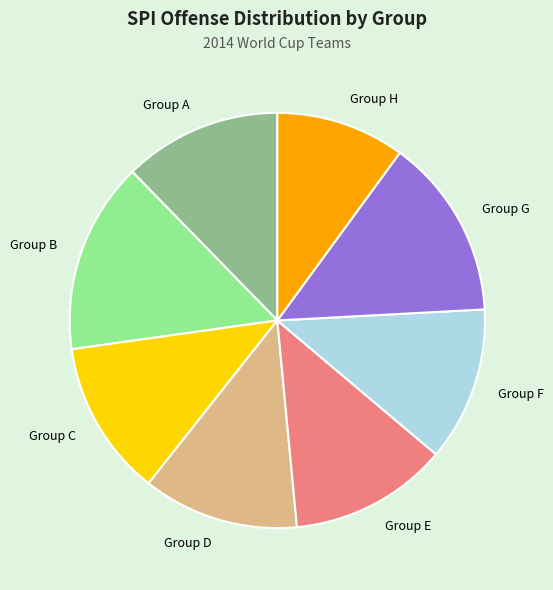

Is it true that Group B is 15% of the pie?

True